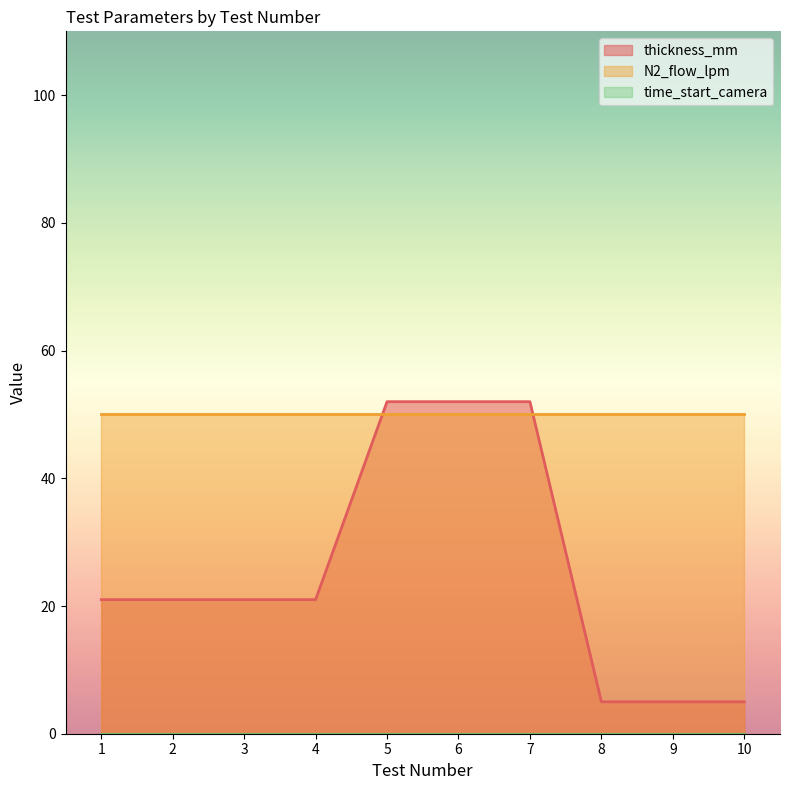

How many lines are shown in the chart?

3